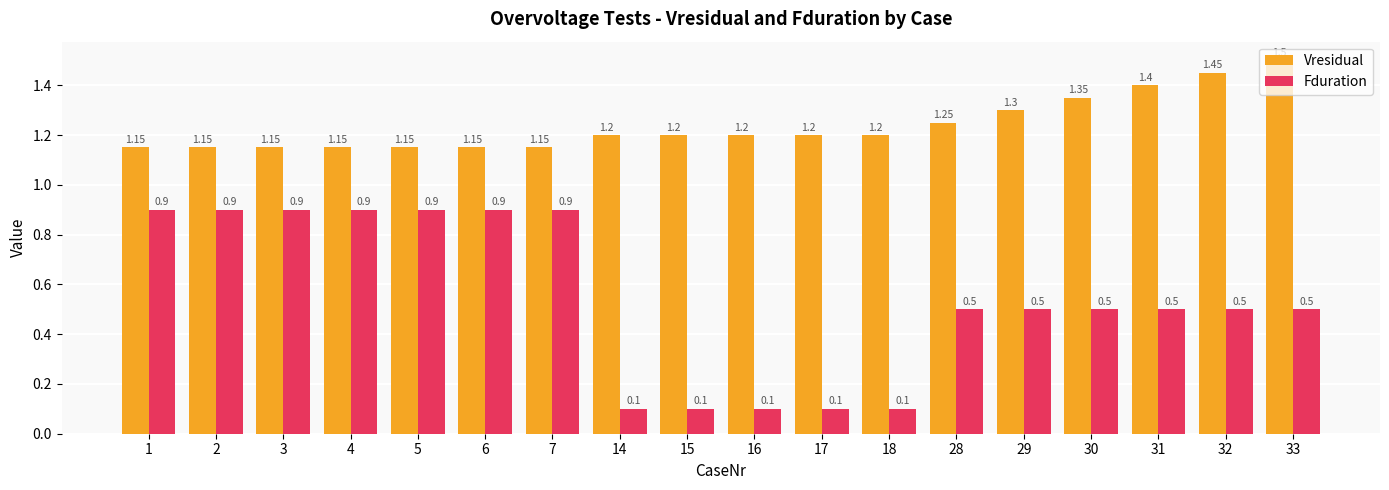

Rank the series by their average value, from lowest to highest.

Fduration, Vresidual